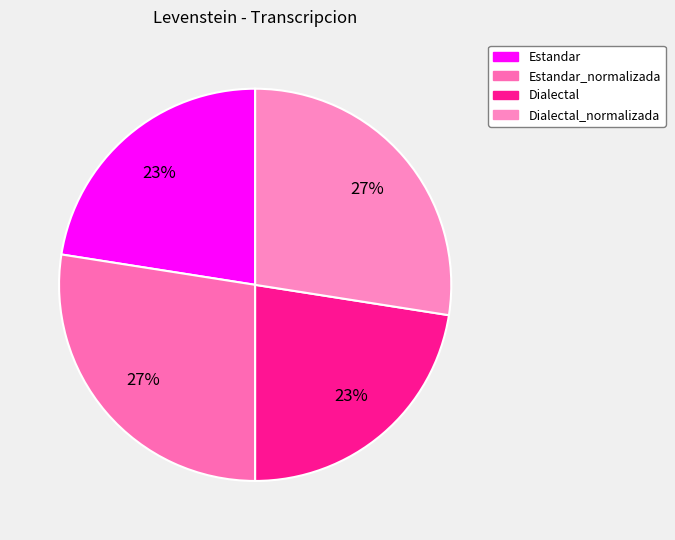

How many segments does this pie chart have?

4